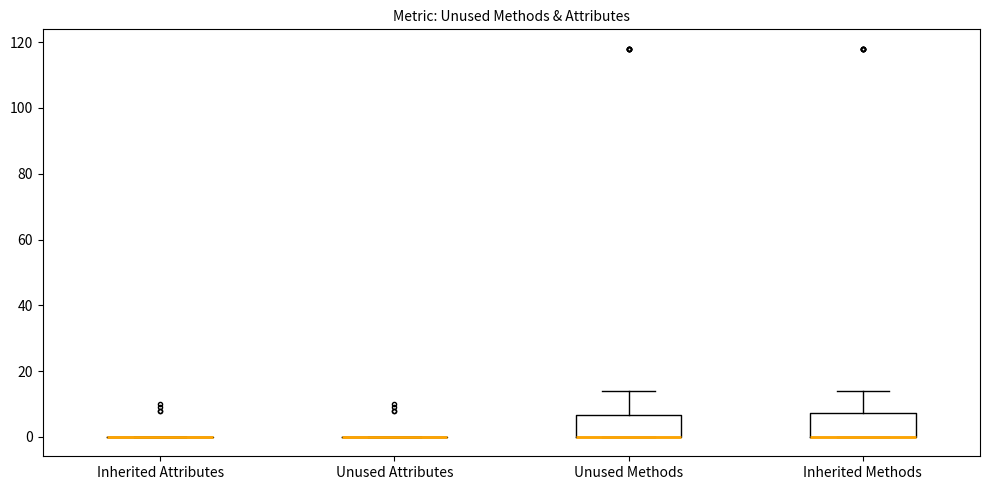

Where is the upper edge of the box for Inherited Methods on the y-axis? The values are not printed on the chart, so give them approximately, as read against the axis.

8